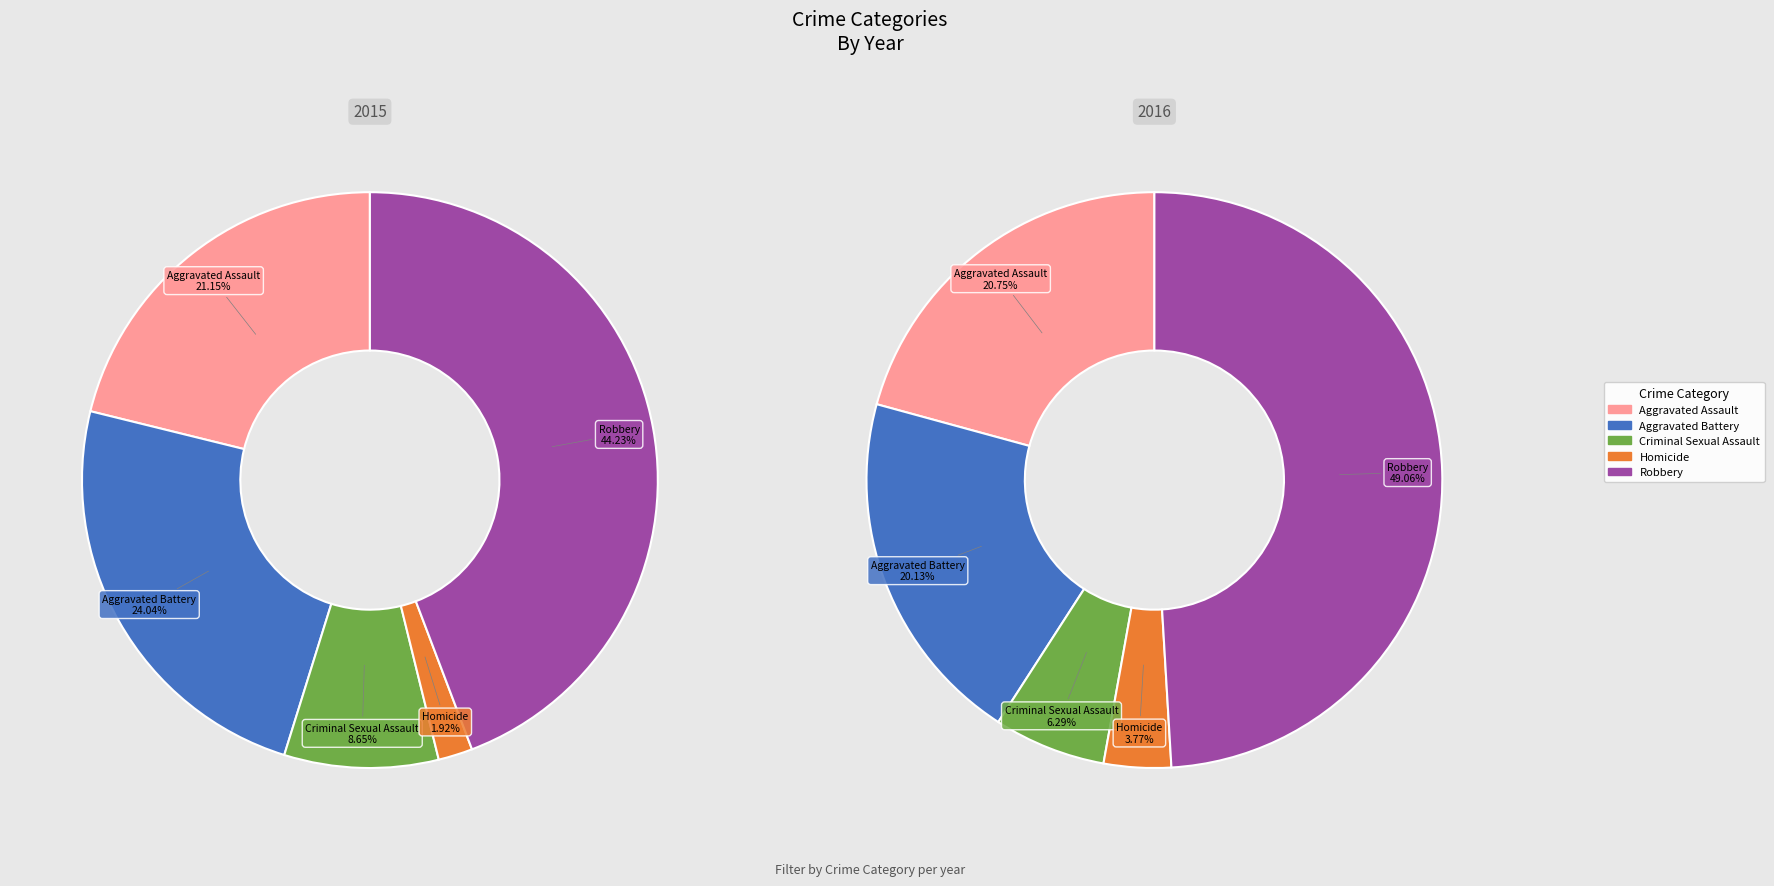

Do Homicide and Robbery together represent more than half of the pie?

No